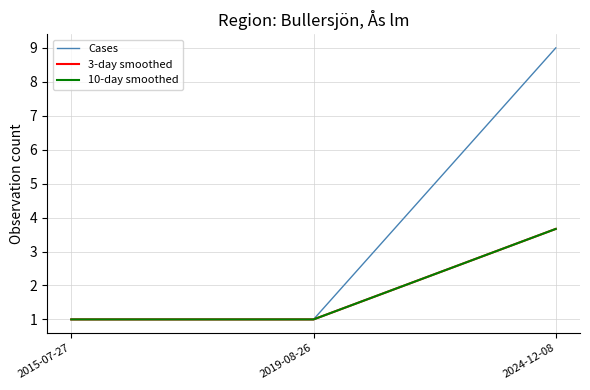

Reading left to right, what are all the values shown in this chart?

Cases: 2015-07-27=1.0	2019-08-26=1.0	2024-12-08=9.0
3-day smoothed: 2015-07-27=1.0	2019-08-26=1.0	2024-12-08=3.7
10-day smoothed: 2015-07-27=1.0	2019-08-26=1.0	2024-12-08=3.7